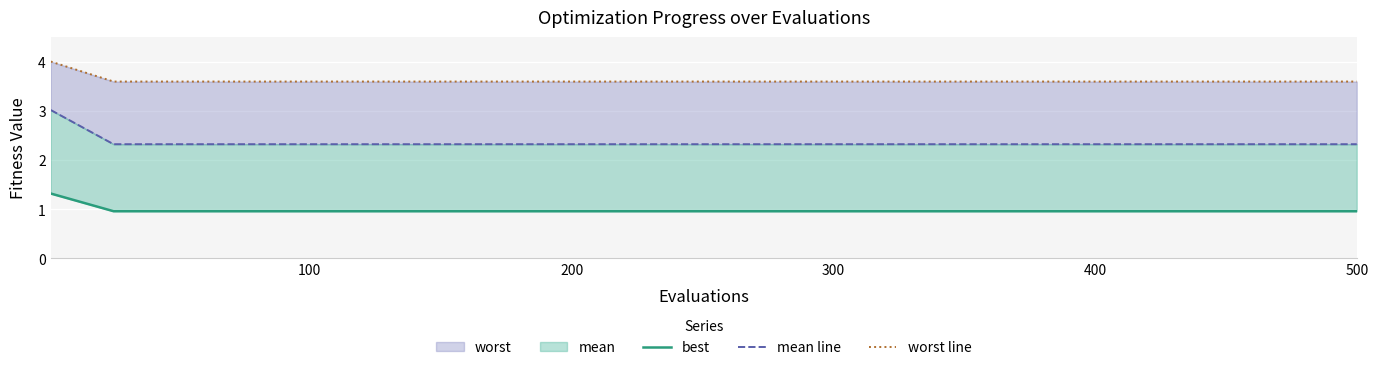

The value of best at 12 is 0.6. True or false?

False